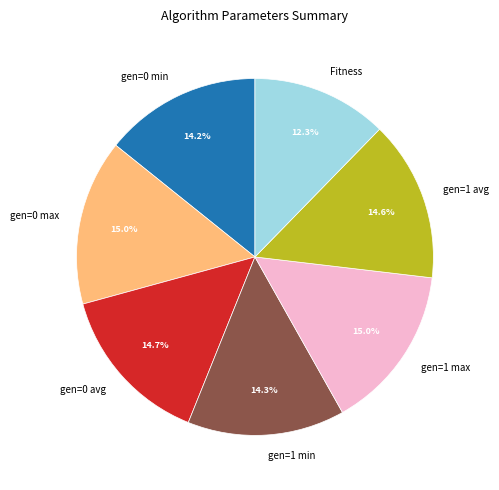

Count the number of slices in the pie.

7